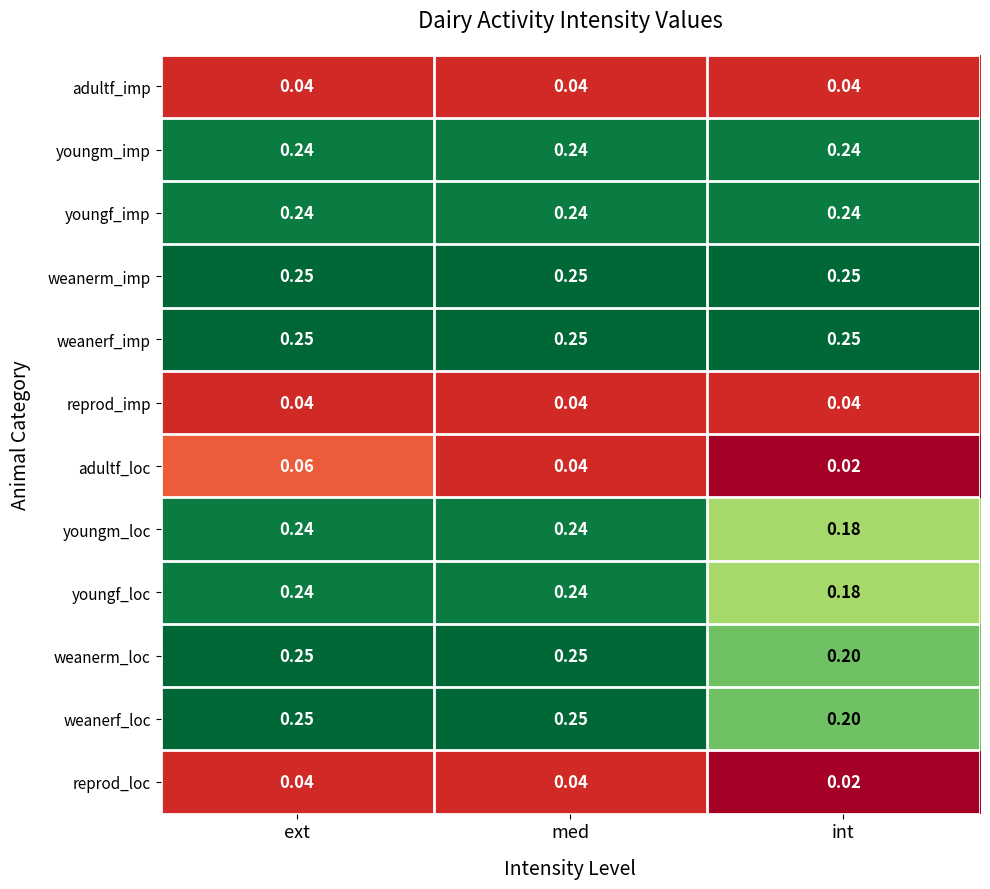

List the labels in order of adultf_loc value, smallest first.

int, med, ext